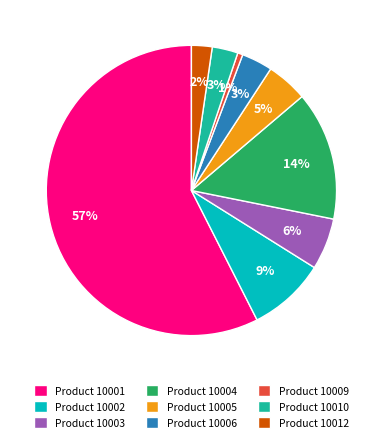

Count the number of slices in the pie.

9